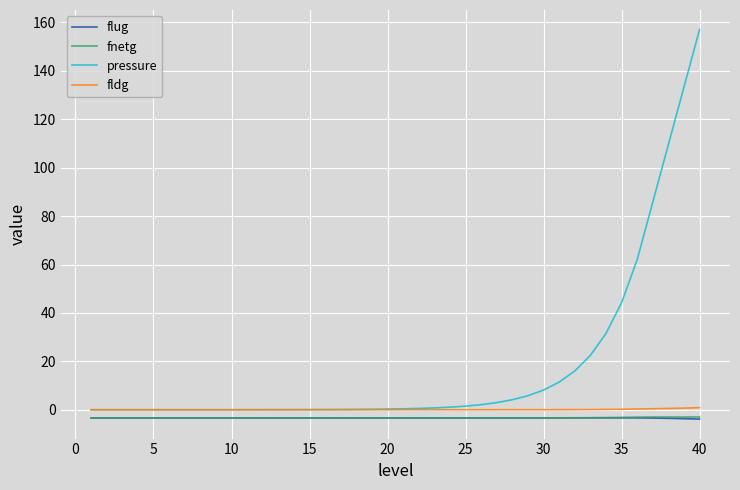

What are all the series names shown in the legend?

flug, fnetg, pressure, fldg